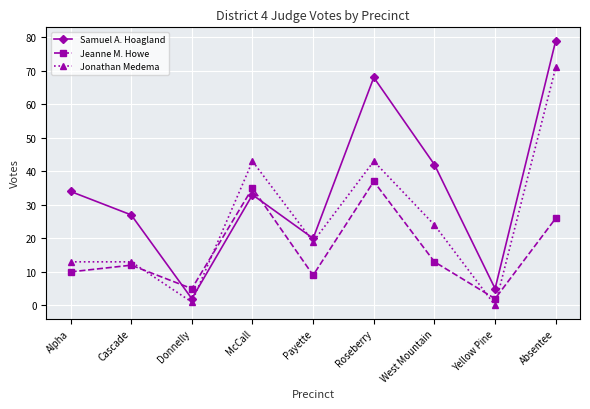

At which category does Jeanne M. Howe reach its first local valley?

Donnelly